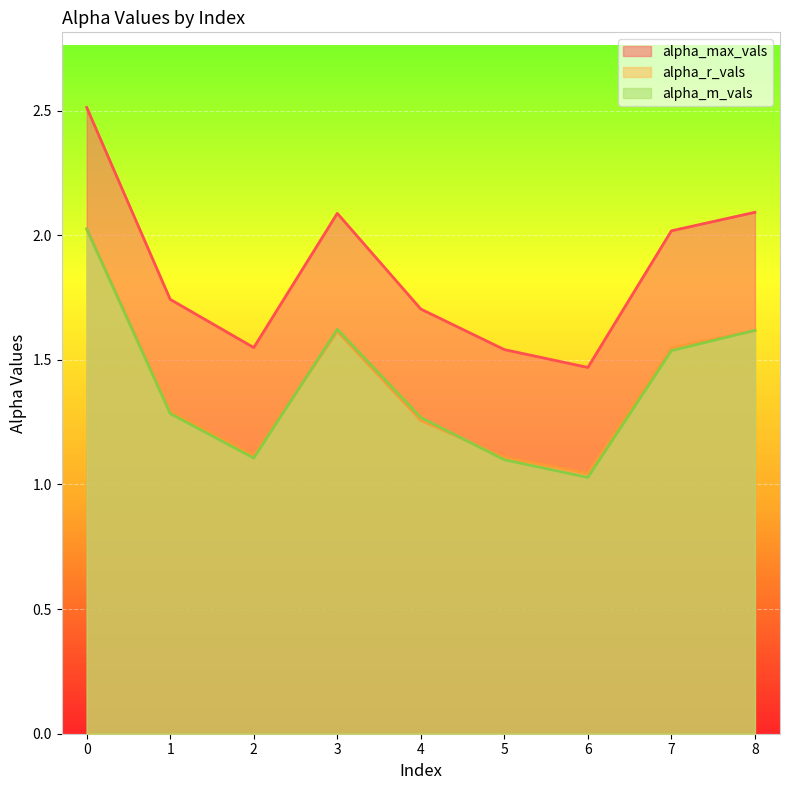

At which label does alpha_max_vals reach its minimum?

6